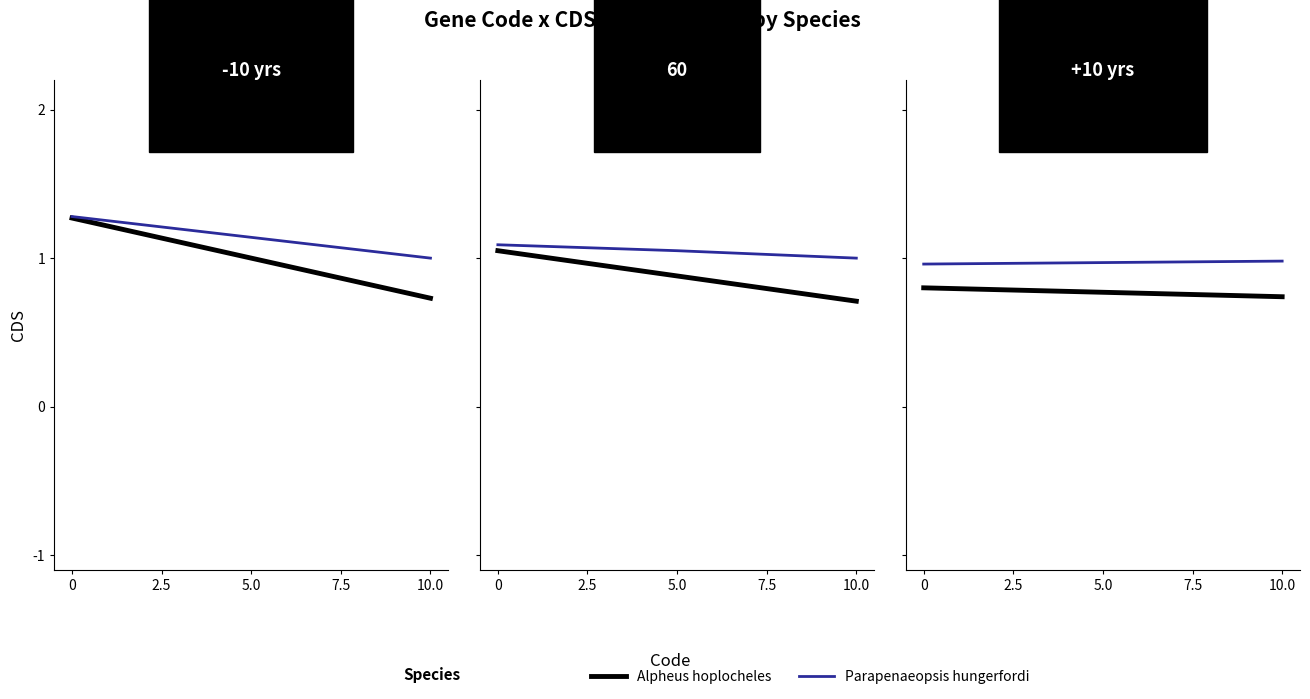

Between 0 and 5.0, which series saw the biggest shift?

Alpheus hoplocheles